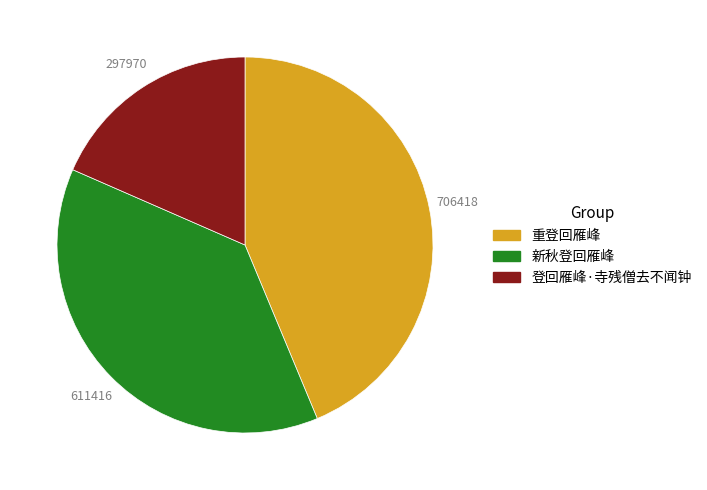

Between 新秋登回雁峰 and 重登回雁峰, which is larger?

重登回雁峰